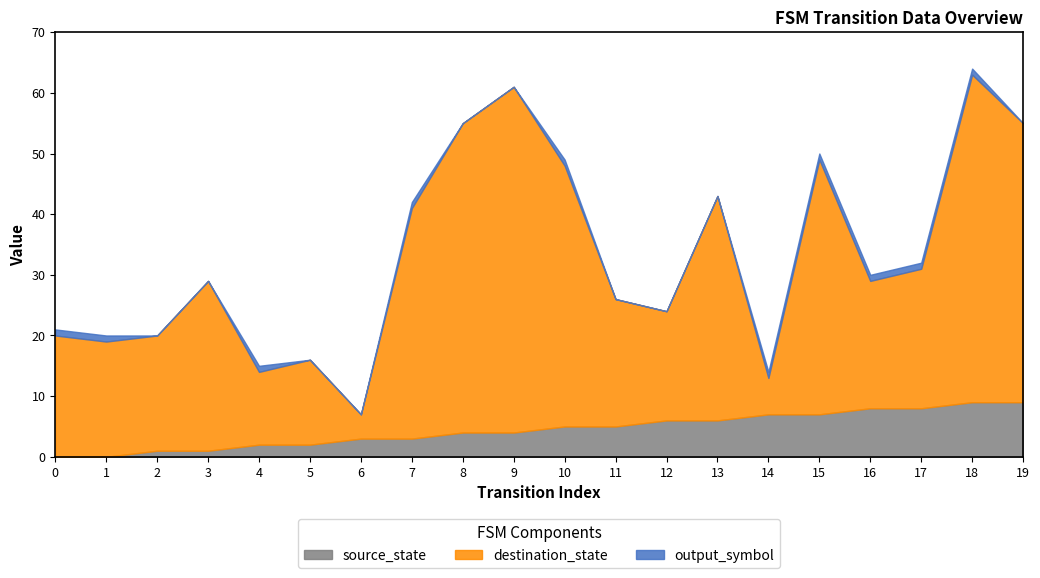

The source_state series shows 8 at 16. True or false?

True